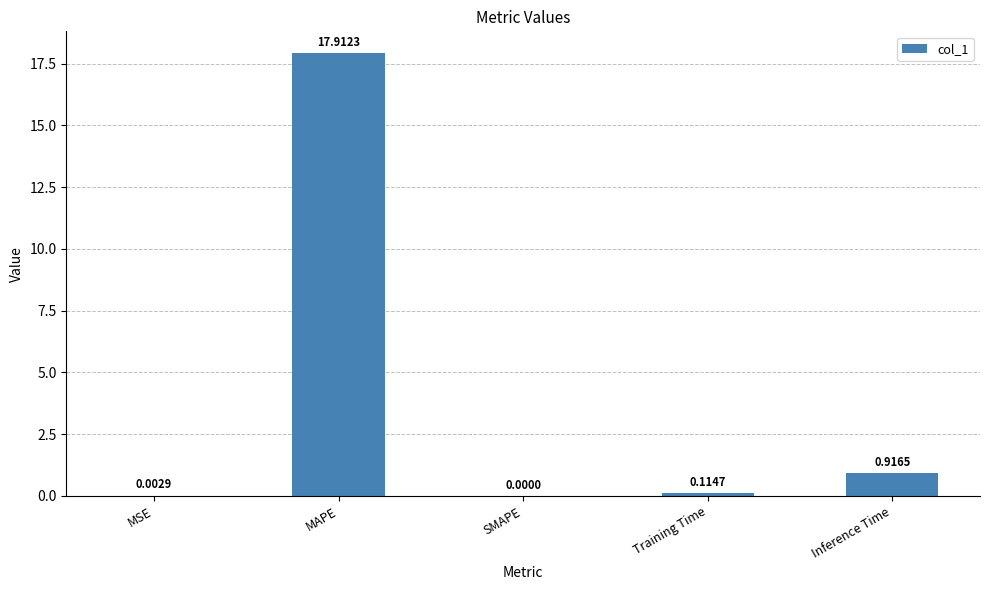

Between MSE and MAPE, which is larger?

MAPE